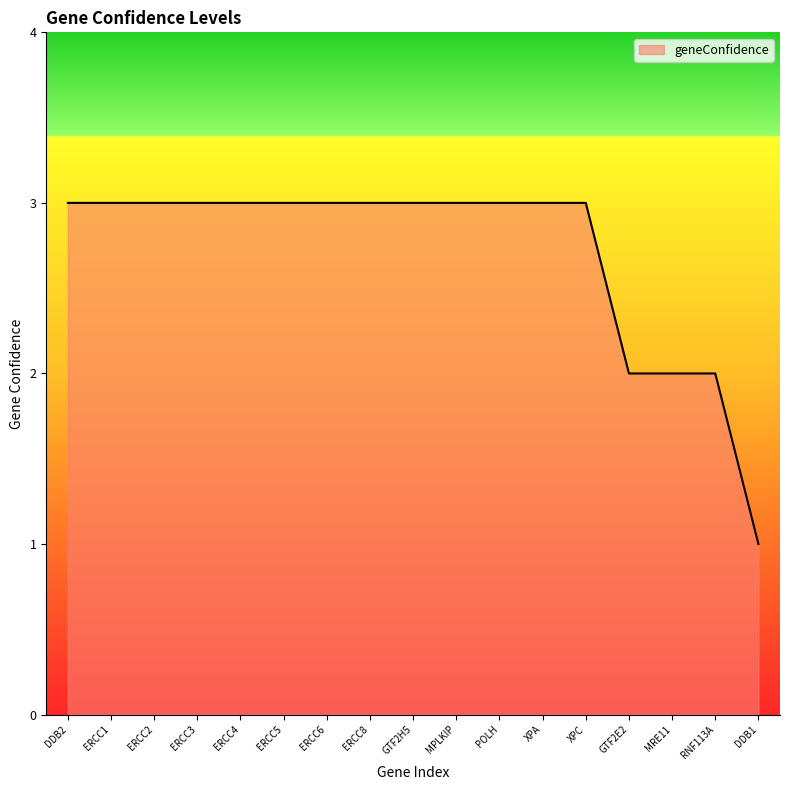

What is the change in value from DDB2 to MRE11?

-1